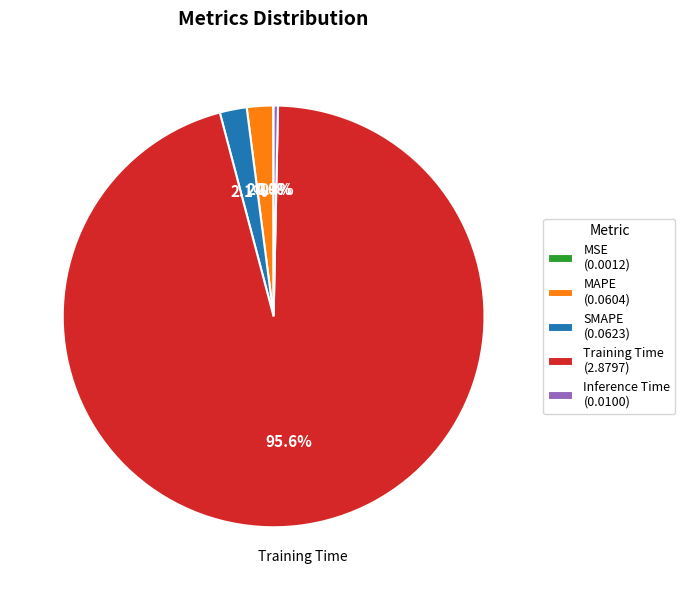

True or false: Inference Time accounts for 11% of the total.

False